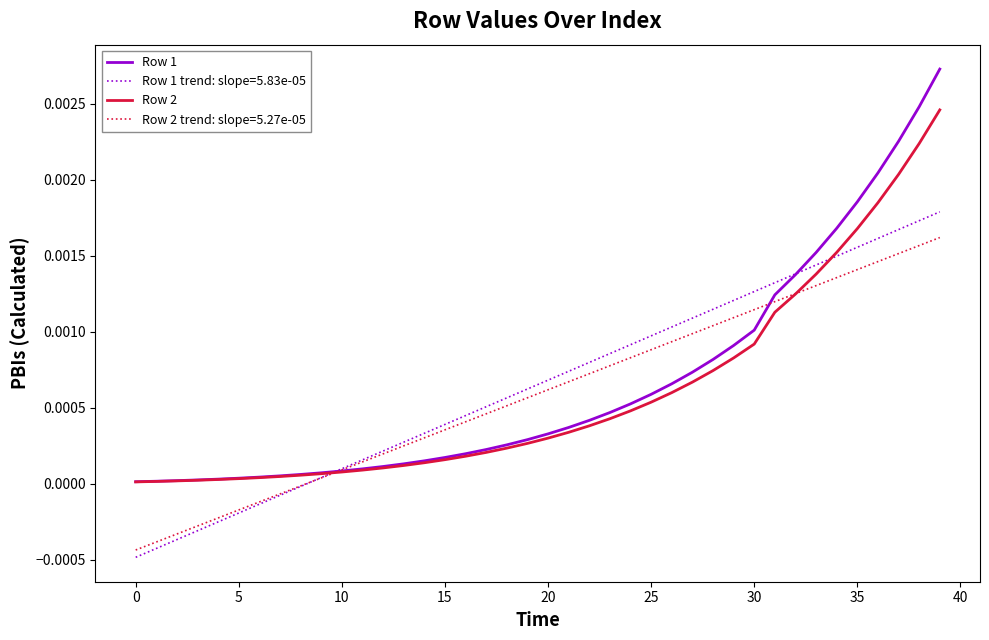

Which series has the largest range (max minus min)?

Row 1